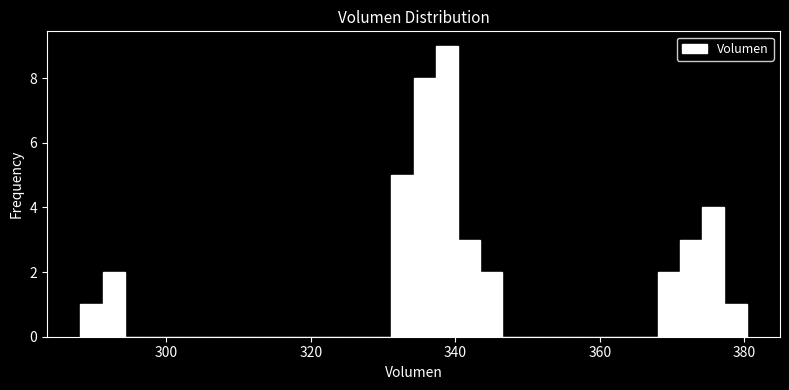

Read against the x-axis, roughly where is the centre of the tallest bar?

338